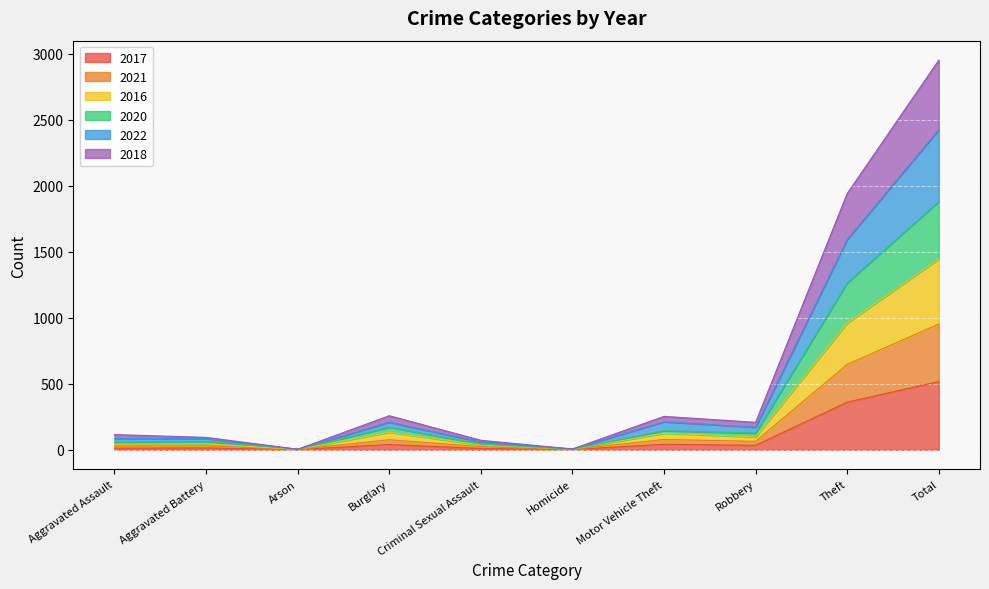

Between Aggravated Assault and Homicide, which is larger?

Aggravated Assault